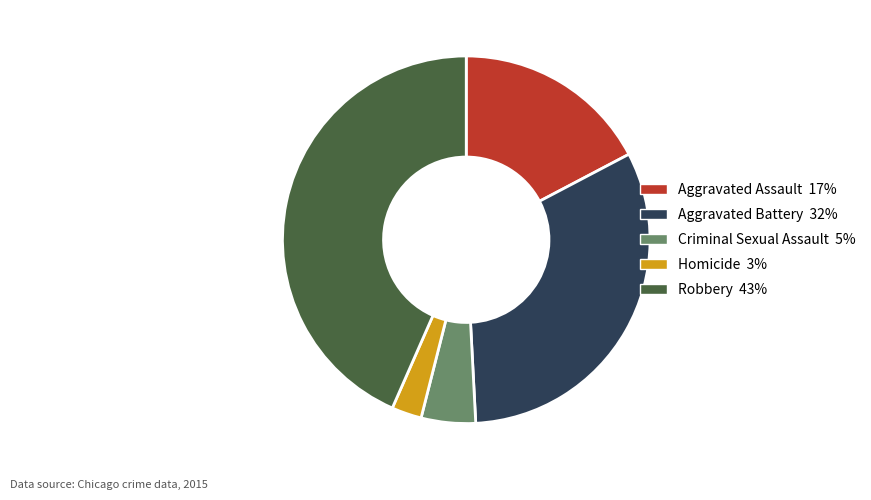

Approximately how many times larger is the value at Robbery compared to Aggravated Battery?

1.4